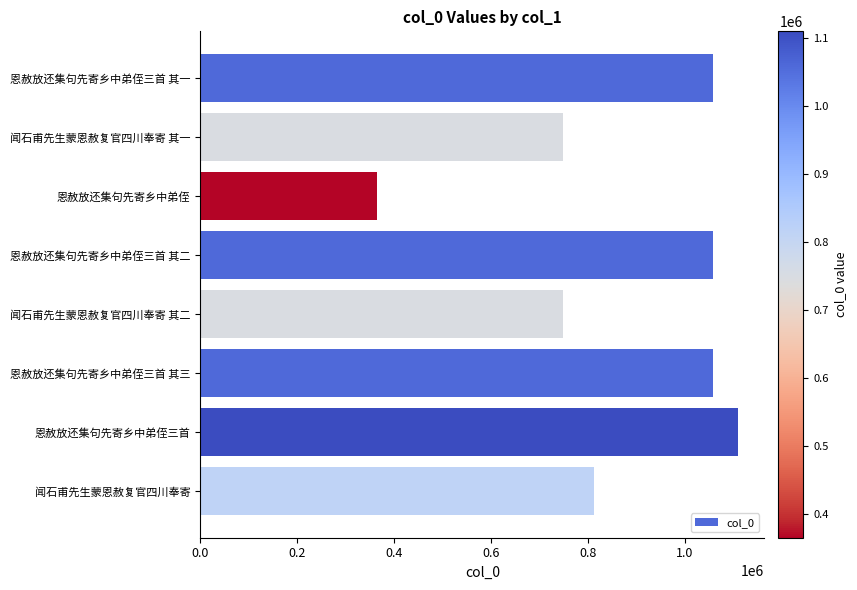

Are the bars horizontal?

Yes